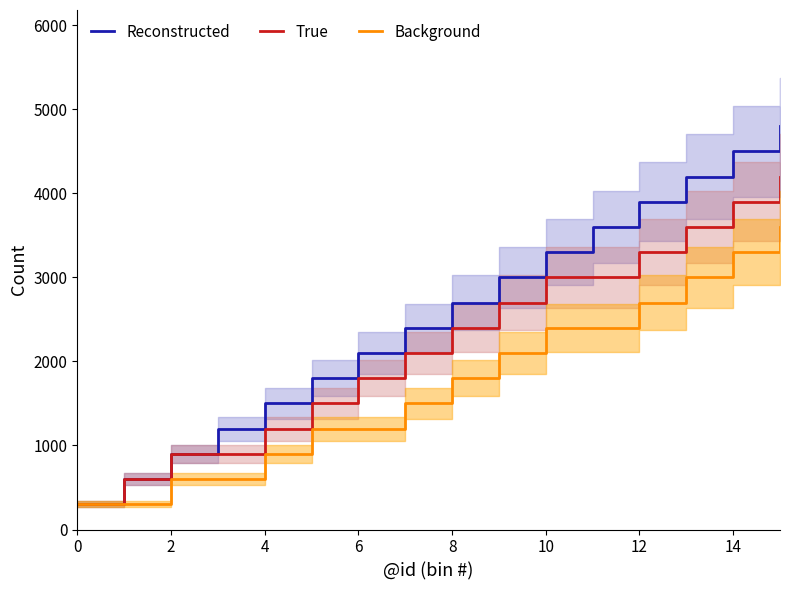

True or false: True and Background cross at least once.

False